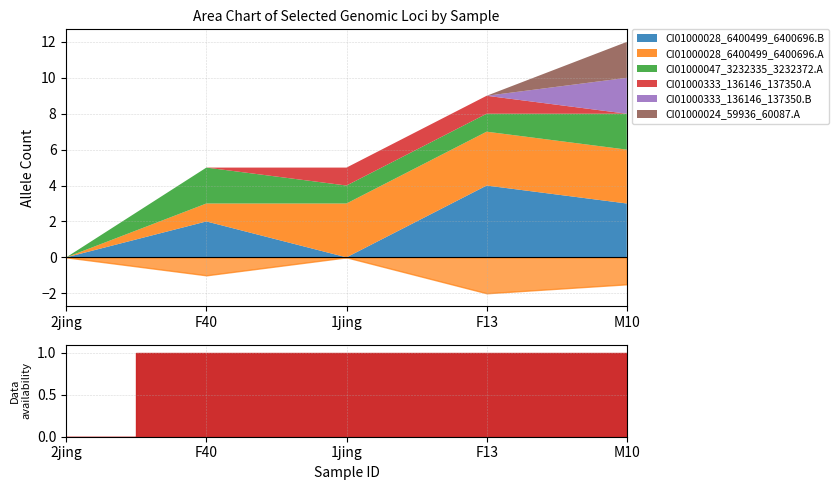

What position from the left is M10?

5